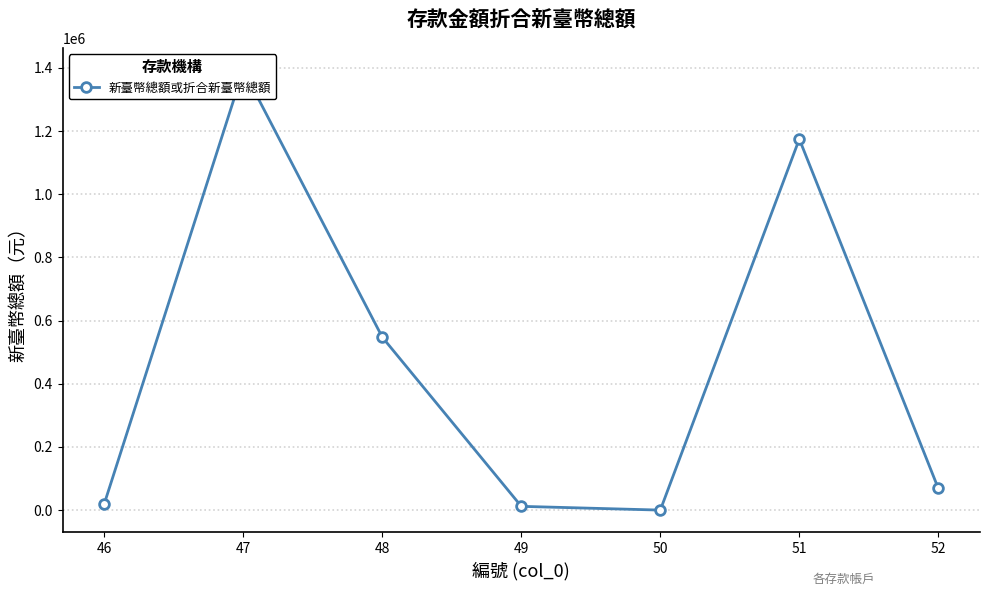

How many interior local peaks (higher than both neighbors) does the data have?

2